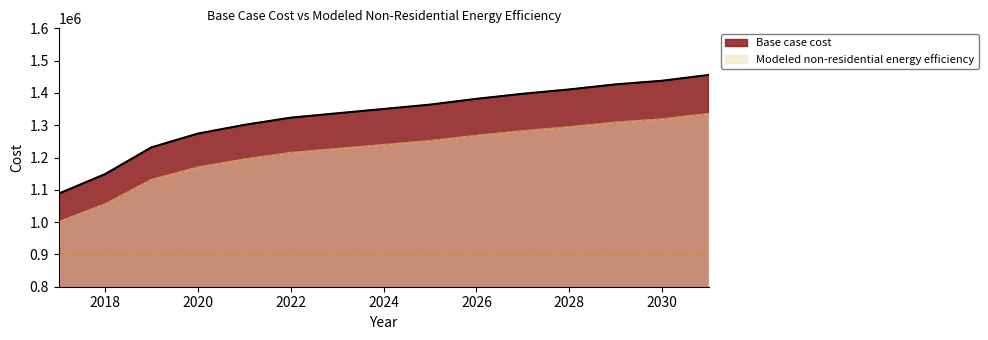

Between 2026 and 2029, which series saw the biggest shift?

Base case cost